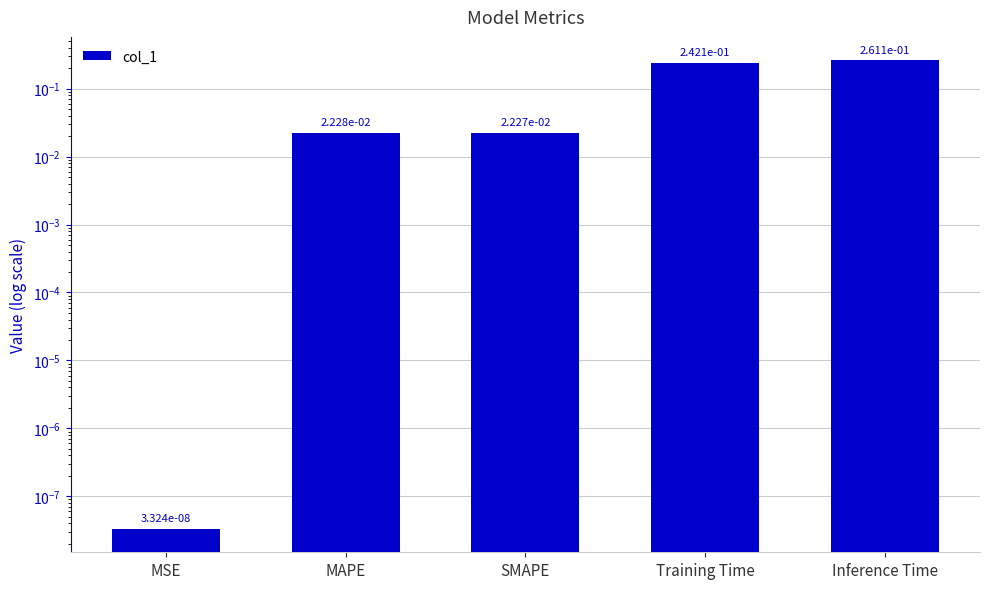

Reading right to left, what are all the values shown in this chart?

Inference Time=0.3	Training Time=0.2	SMAPE=0.0	MAPE=0.0	MSE=0.0